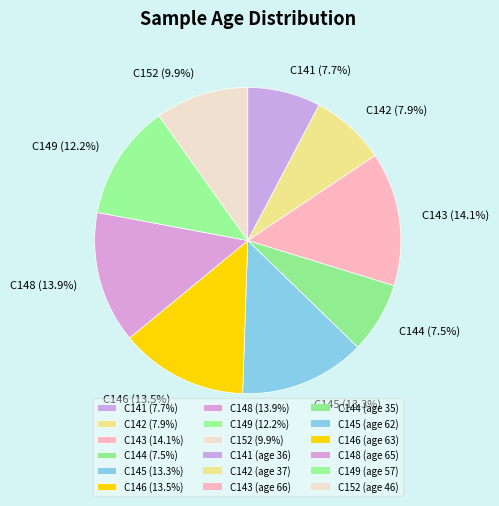

Is there any slice that represents more than half of the pie?

No